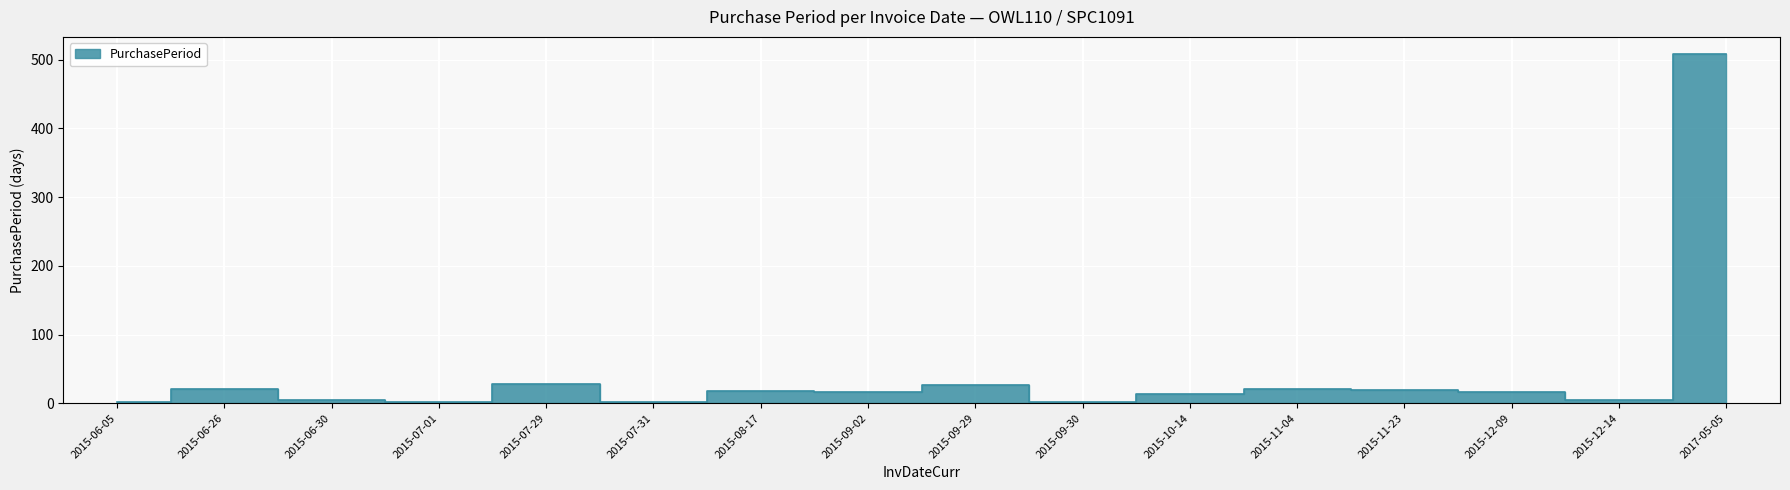

List the labels in order of value, smallest first.

2015-06-05, 2015-07-01, 2015-09-30, 2015-07-31, 2015-06-30, 2015-12-14, 2015-10-14, 2015-09-02, 2015-12-09, 2015-08-17, 2015-11-23, 2015-06-26, 2015-11-04, 2015-09-29, 2015-07-29, 2017-05-05